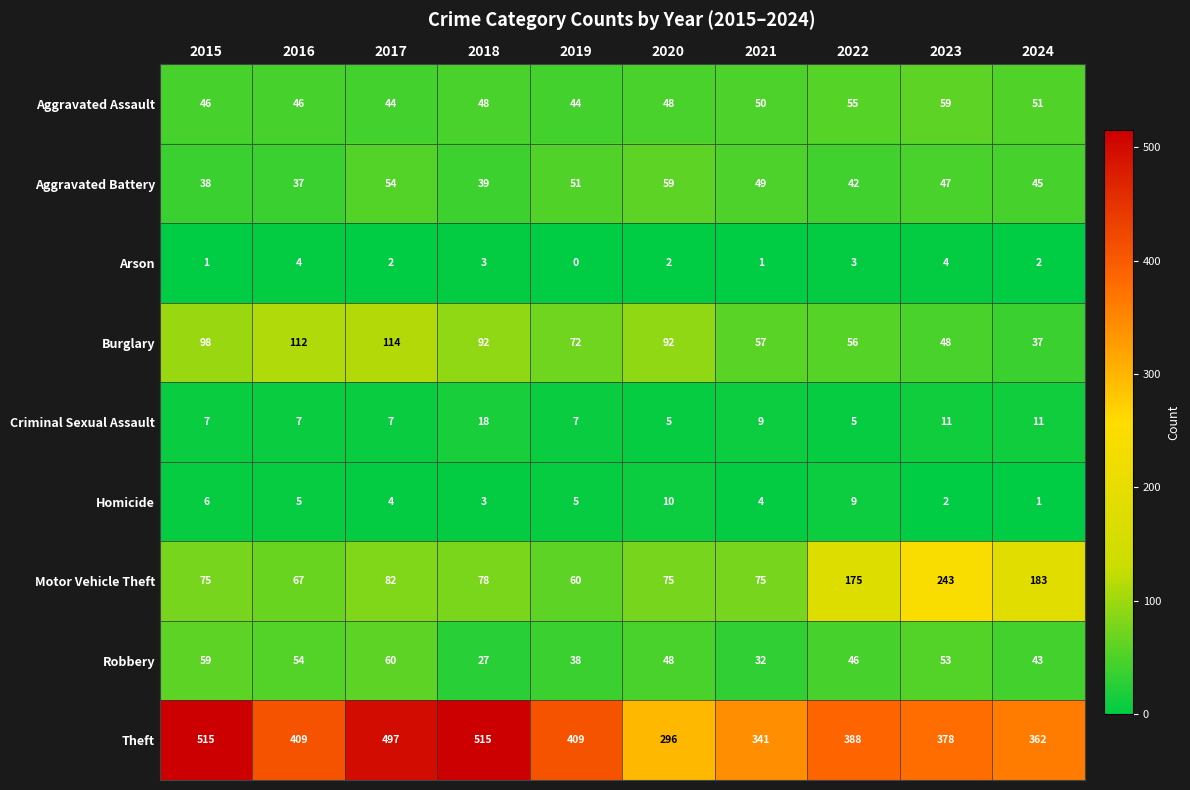

Read the Theft value at 2020.

296